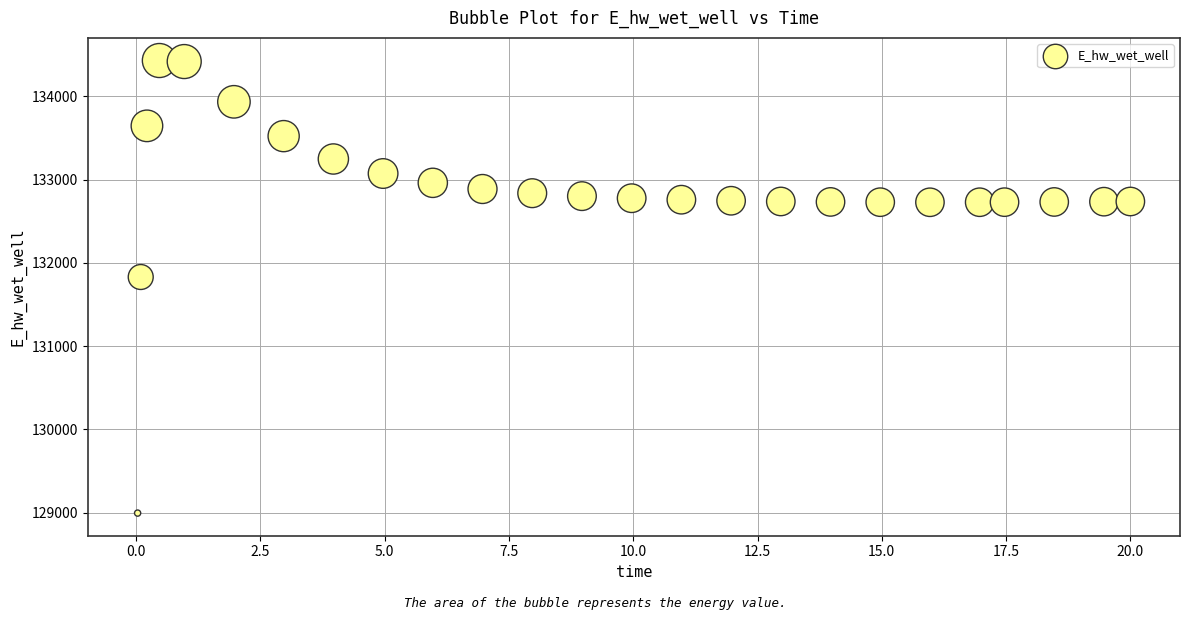

What Y value in the scatter plot is closest to 131712?

131830.2